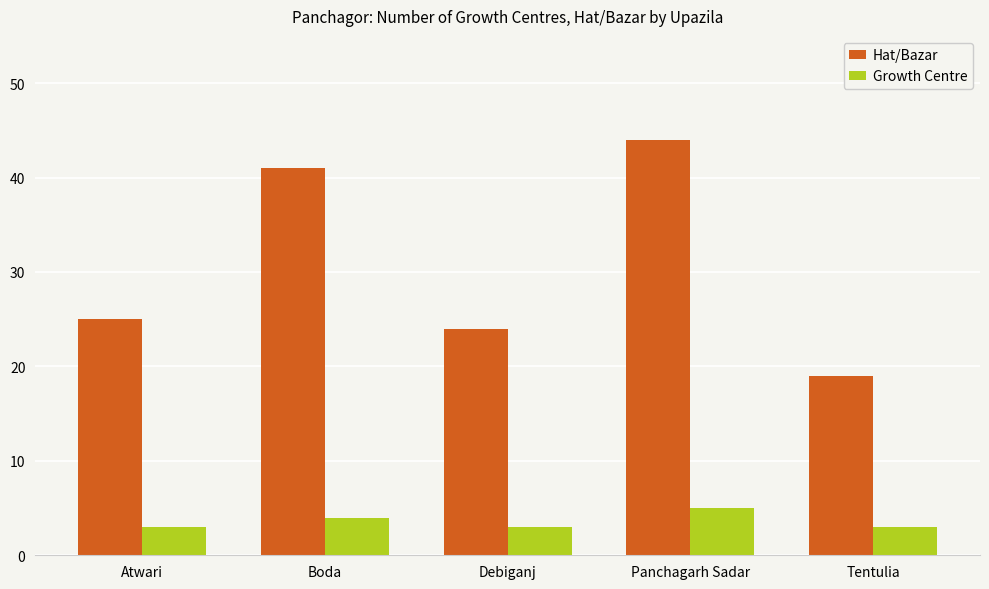

How many bars are there in total?

10